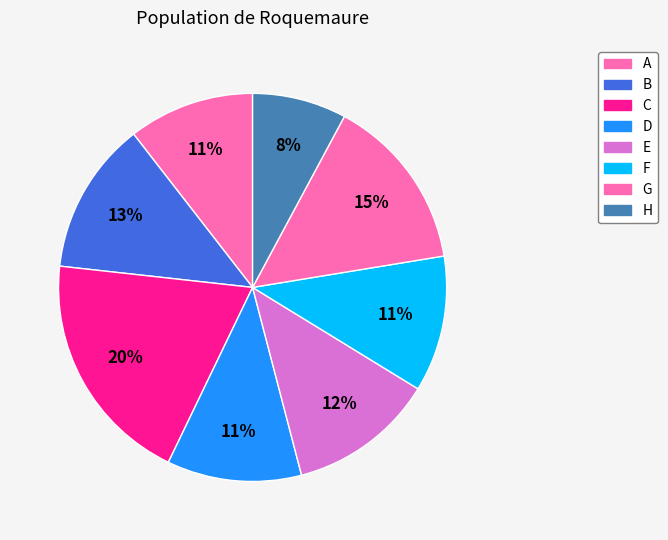

Is there any slice that represents more than half of the pie?

No